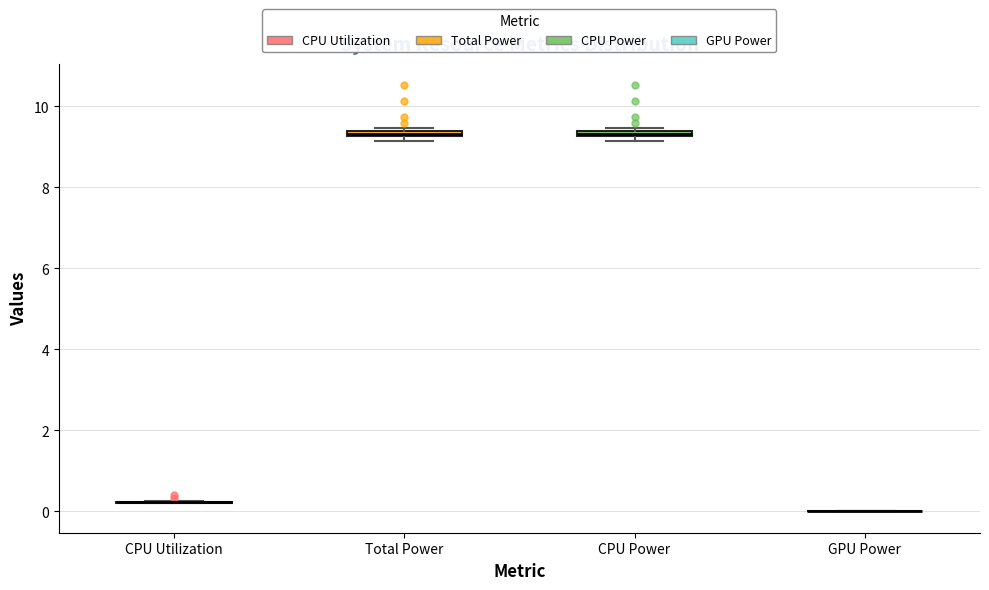

Where is the upper edge of the box for Total Power on the y-axis? The values are not printed on the chart, so give them approximately, as read against the axis.

9.4